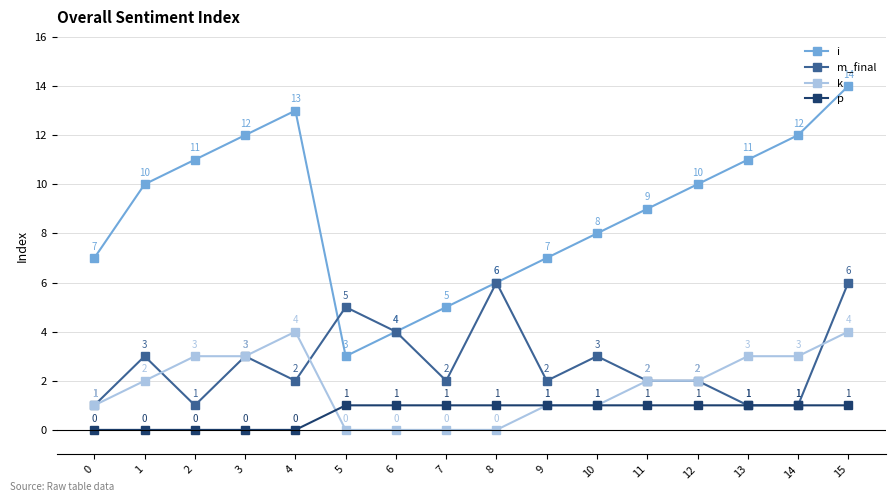

Read the p value at 12.

1